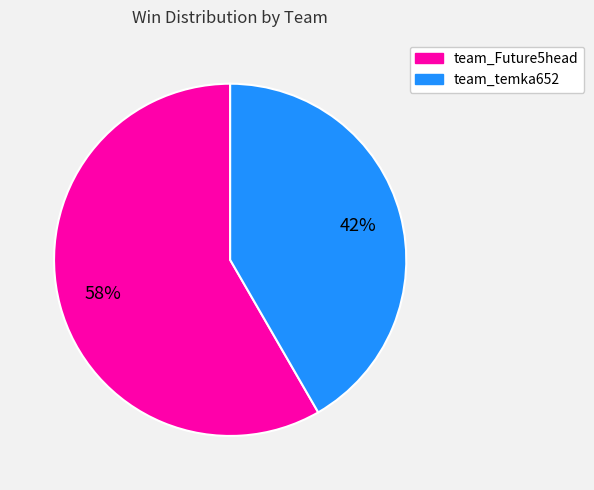

Rank the categories by value from lowest to highest.

team_temka652, team_Future5head